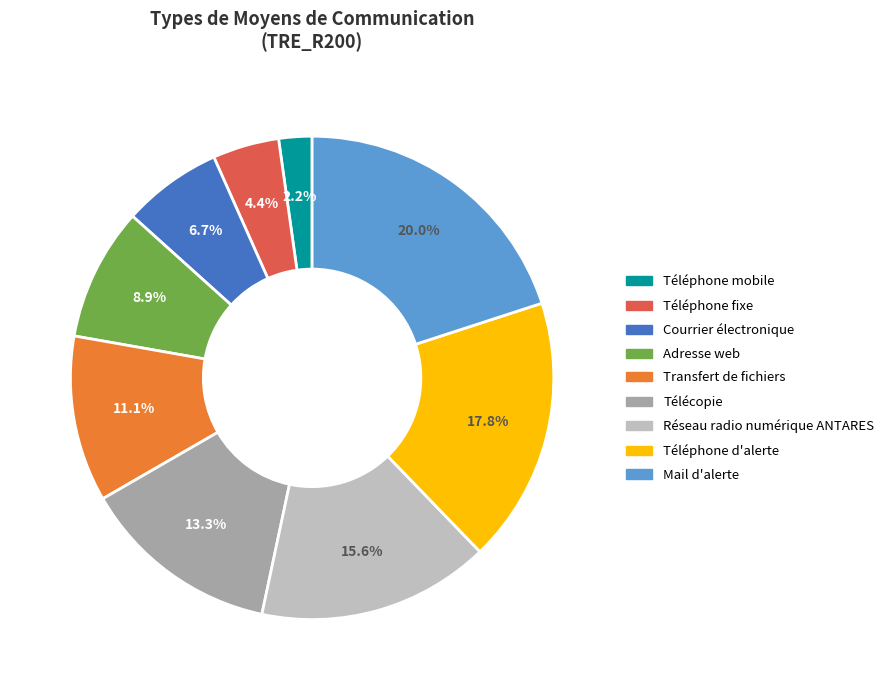

Between Réseau radio numérique ANTARES and Téléphone mobile, which is larger?

Réseau radio numérique ANTARES